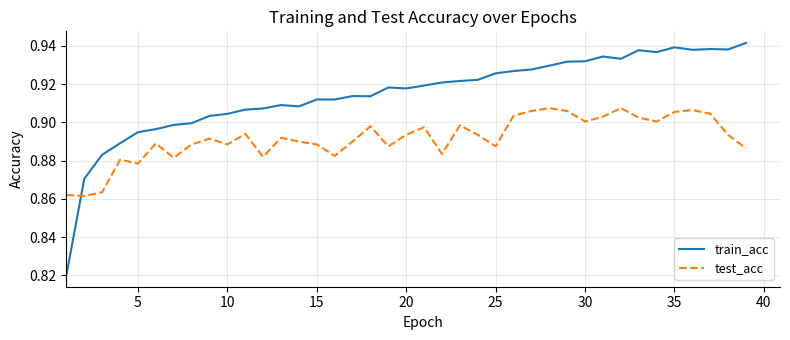

How many times do train_acc and test_acc cross each other?

1